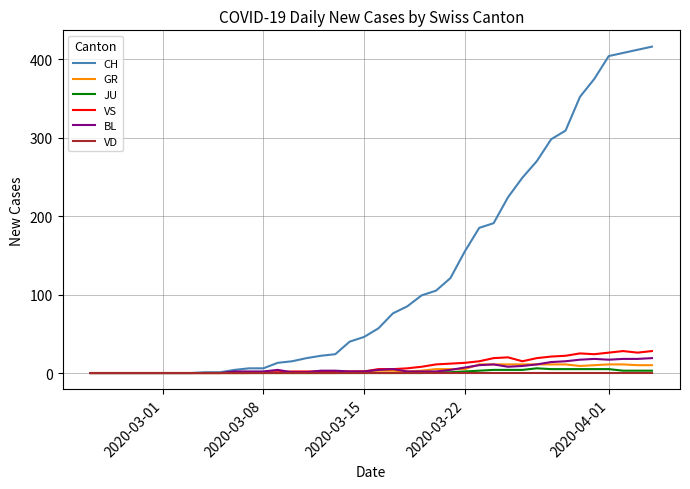

How many values in the VS series are below 5?

20